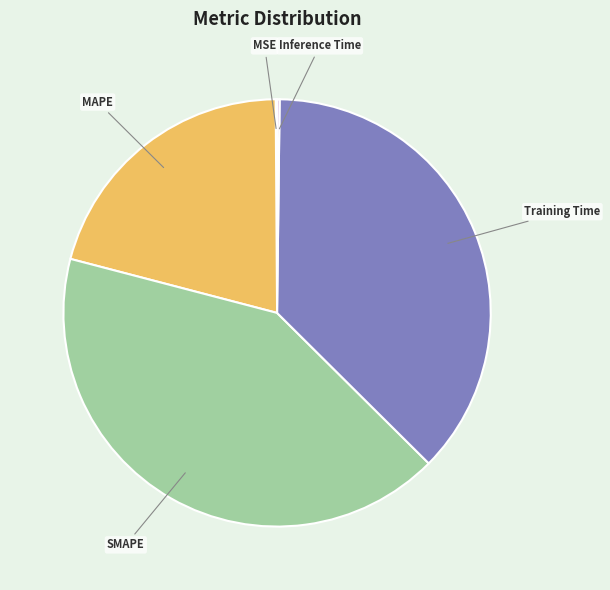

Which category has the biggest portion of the pie?

SMAPE